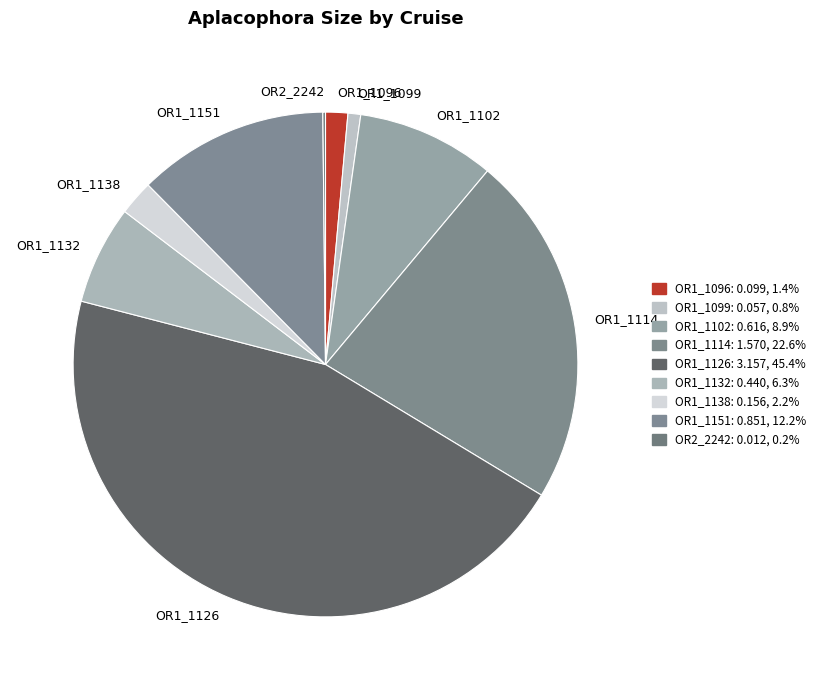

Do OR1_1102 and OR1_1099 together represent more than half of the pie?

No